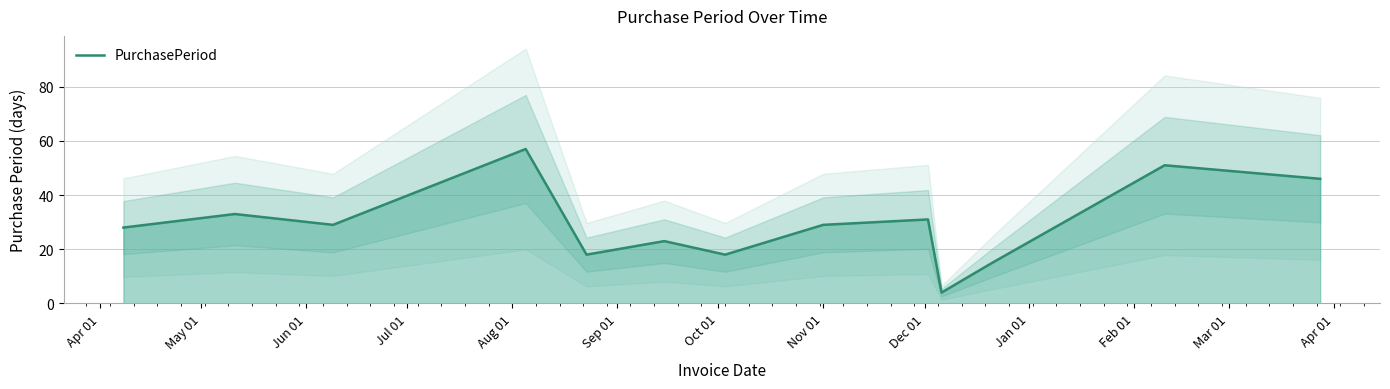

What is the difference between the maximum and second lowest values?

42